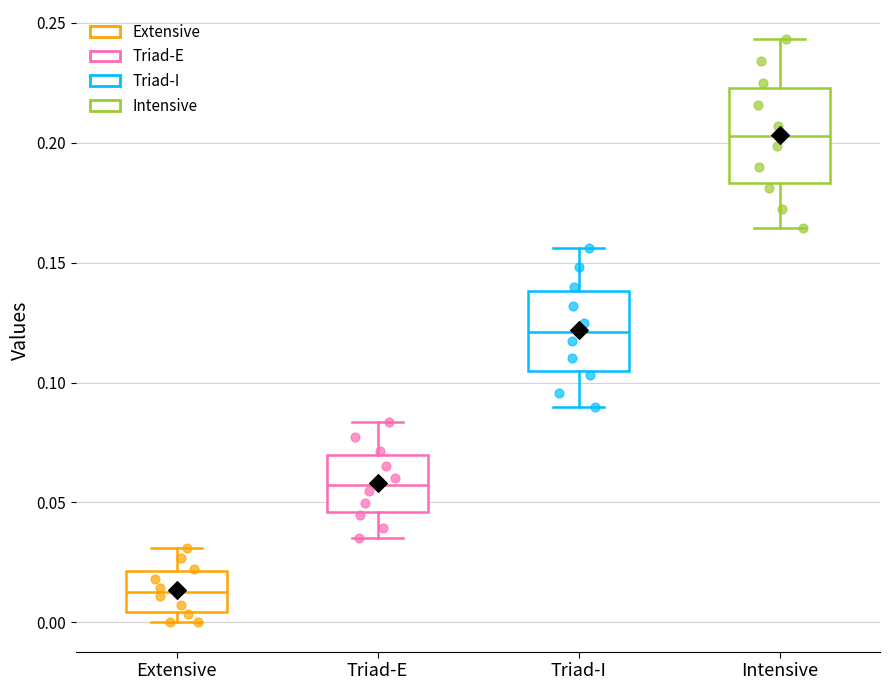

Which box has the highest median line?

Intensive